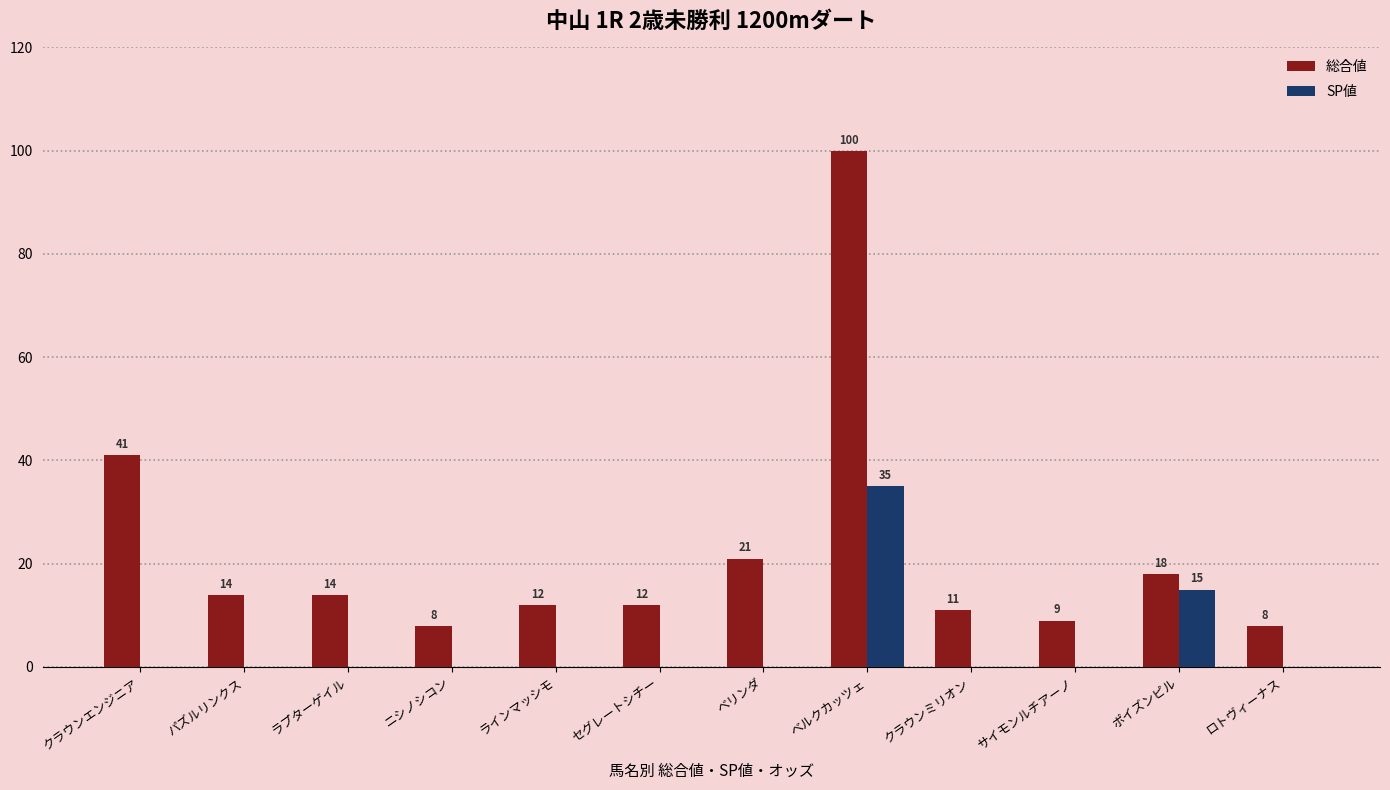

Where does the 総合値 series first go above 14?

クラウンエンジニア